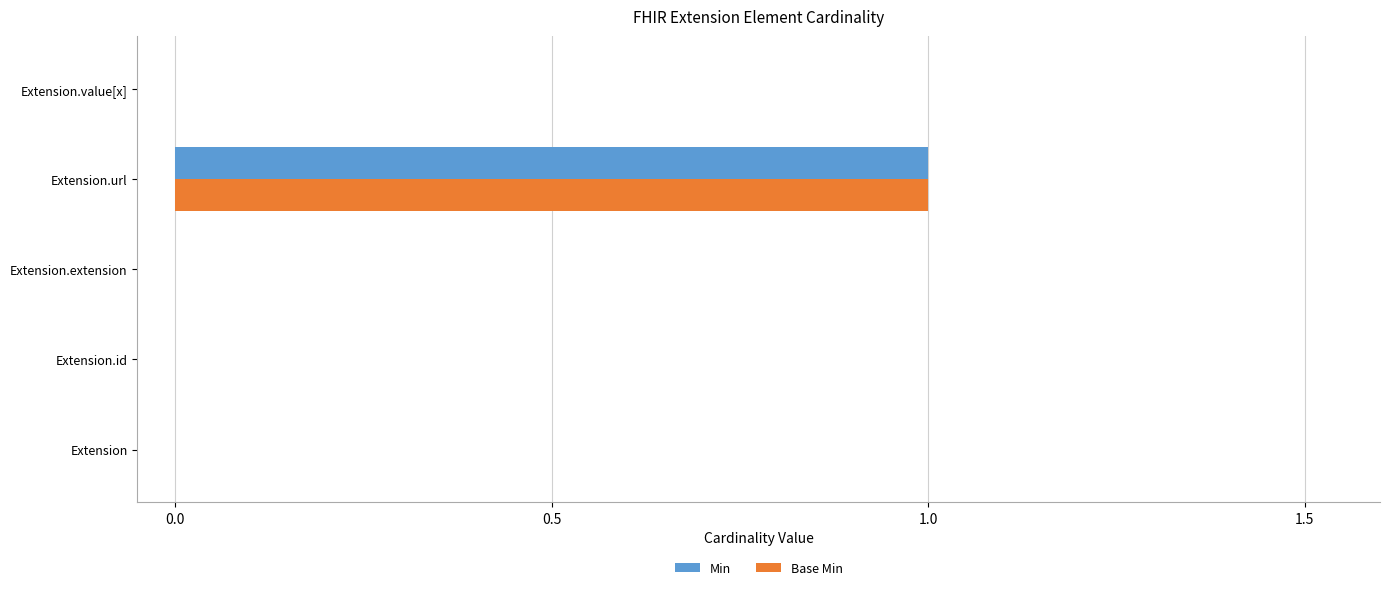

True or false: Min has a value of 0 at Extension.value[x].

True